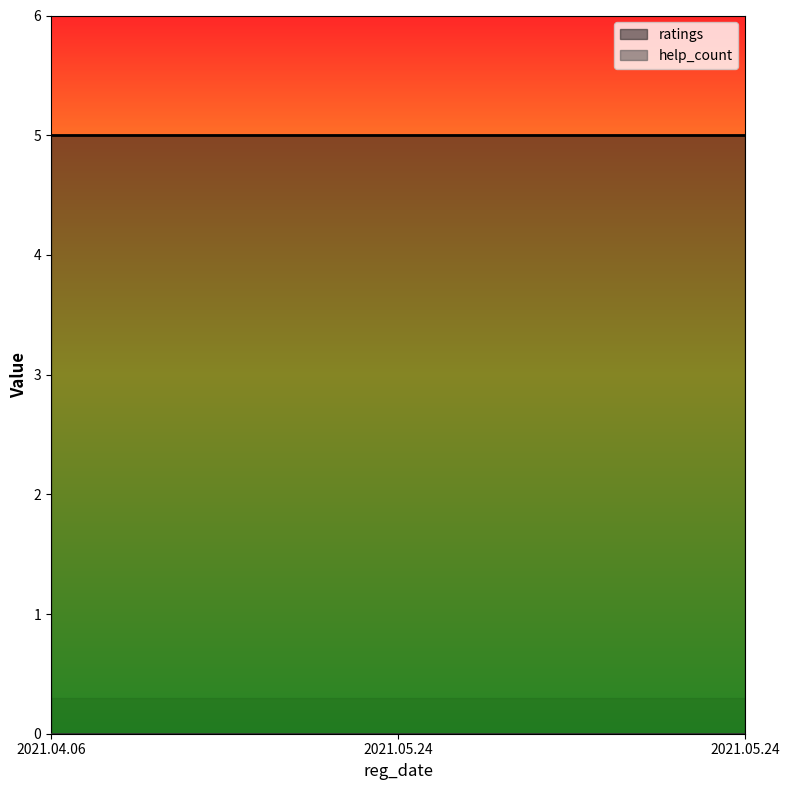

What is the total value across all series at 2021.05.24?

5